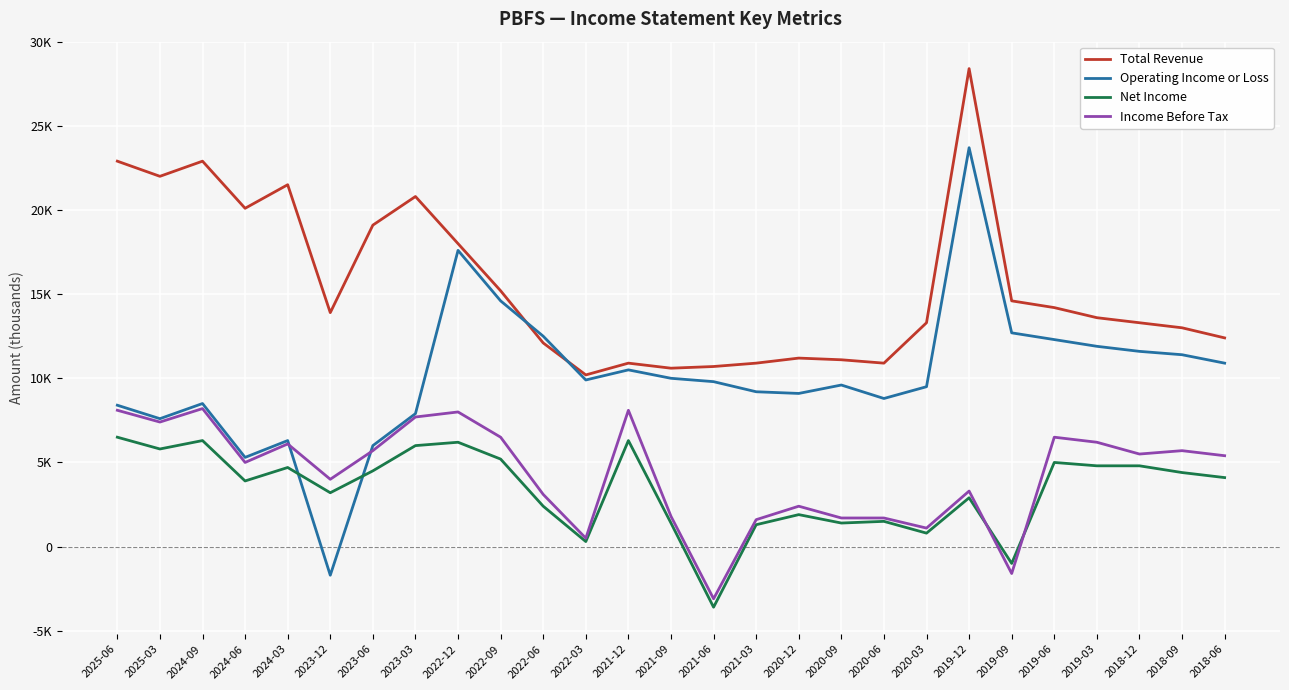

Which series has the largest range (max minus min)?

Operating Income or Loss